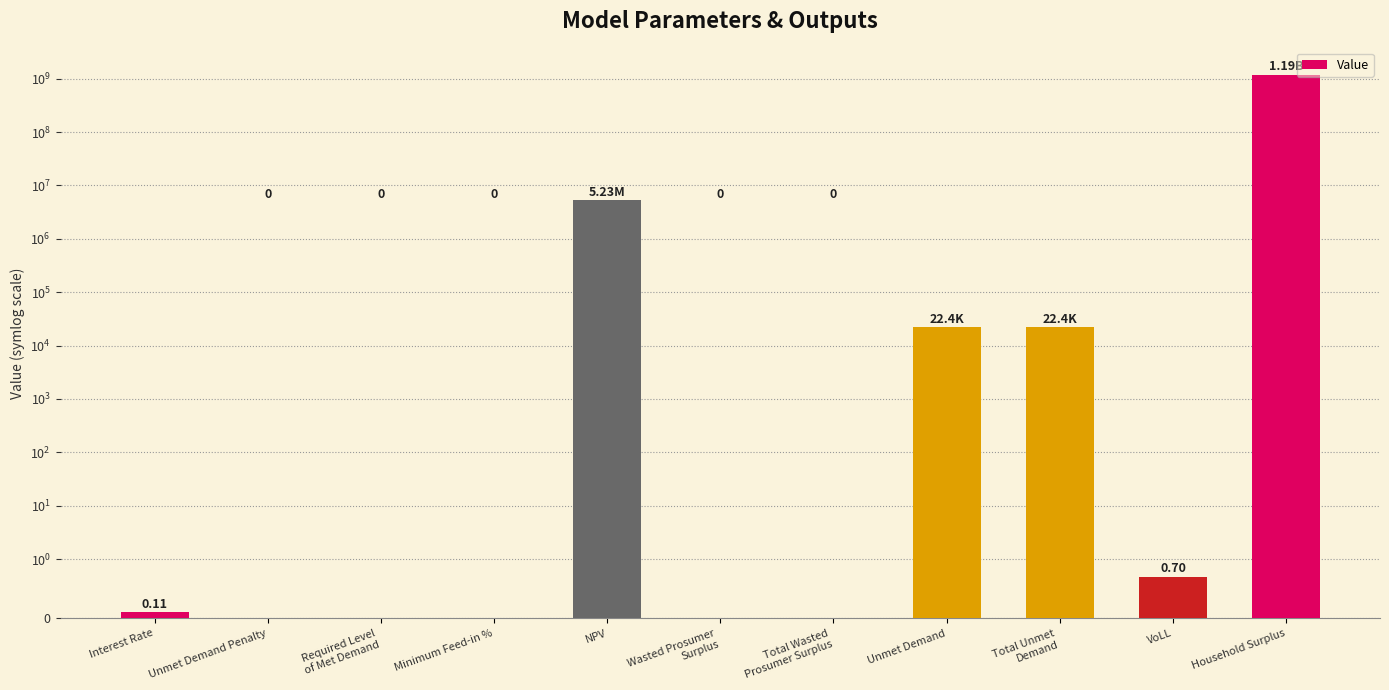

List the labels in order of value, largest first.

Household Surplus, NPV, Unmet Demand, Total Unmet
Demand, VoLL, Interest Rate, Unmet Demand Penalty, Required Level
of Met Demand, Minimum Feed-in %, Wasted Prosumer
Surplus, Total Wasted
Prosumer Surplus